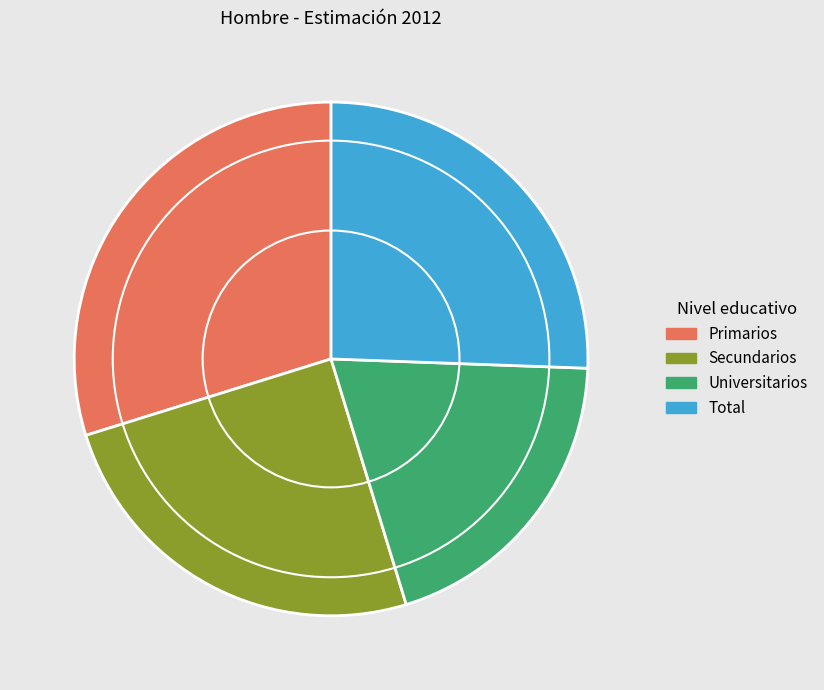

Does Total represent more than half of the total?

No